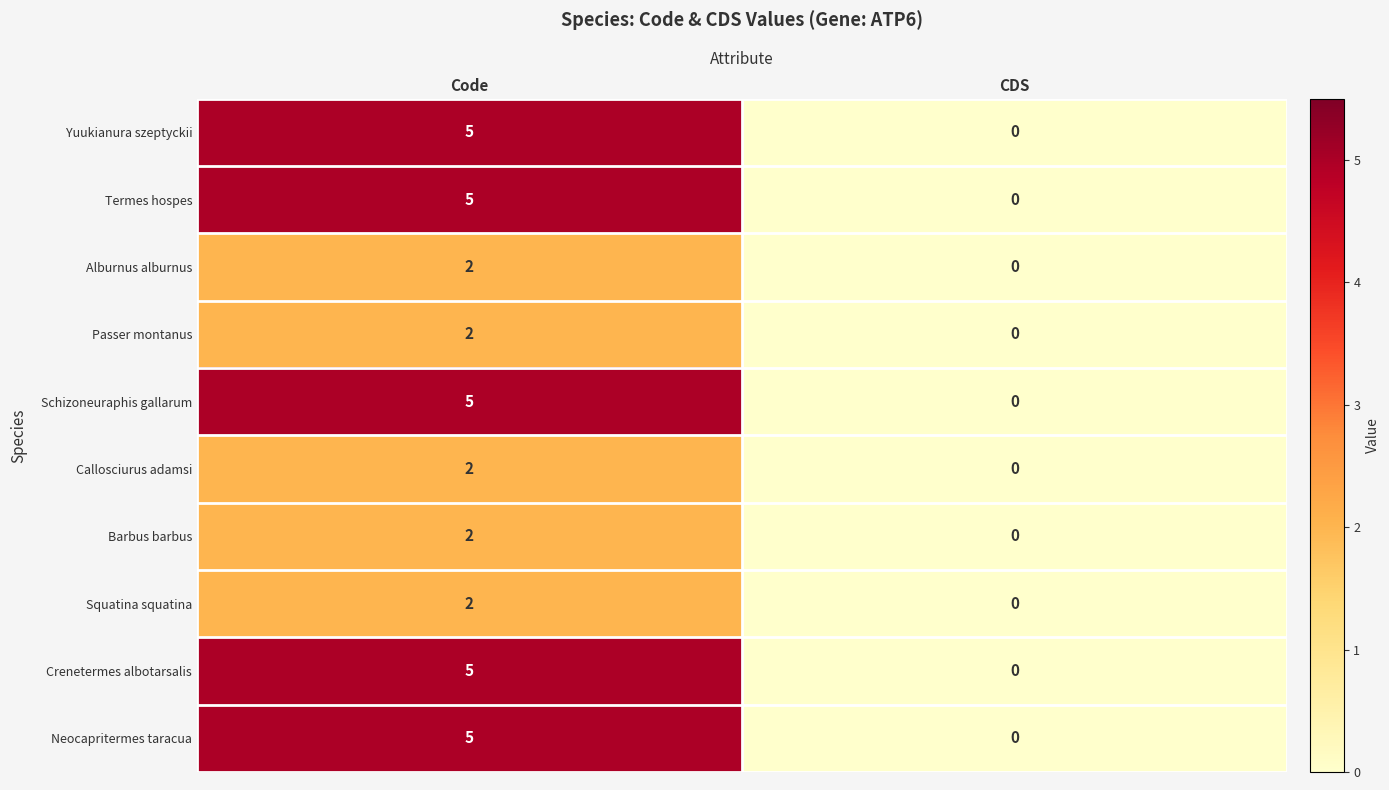

What is the spread (max minus min) of values at Code?

3